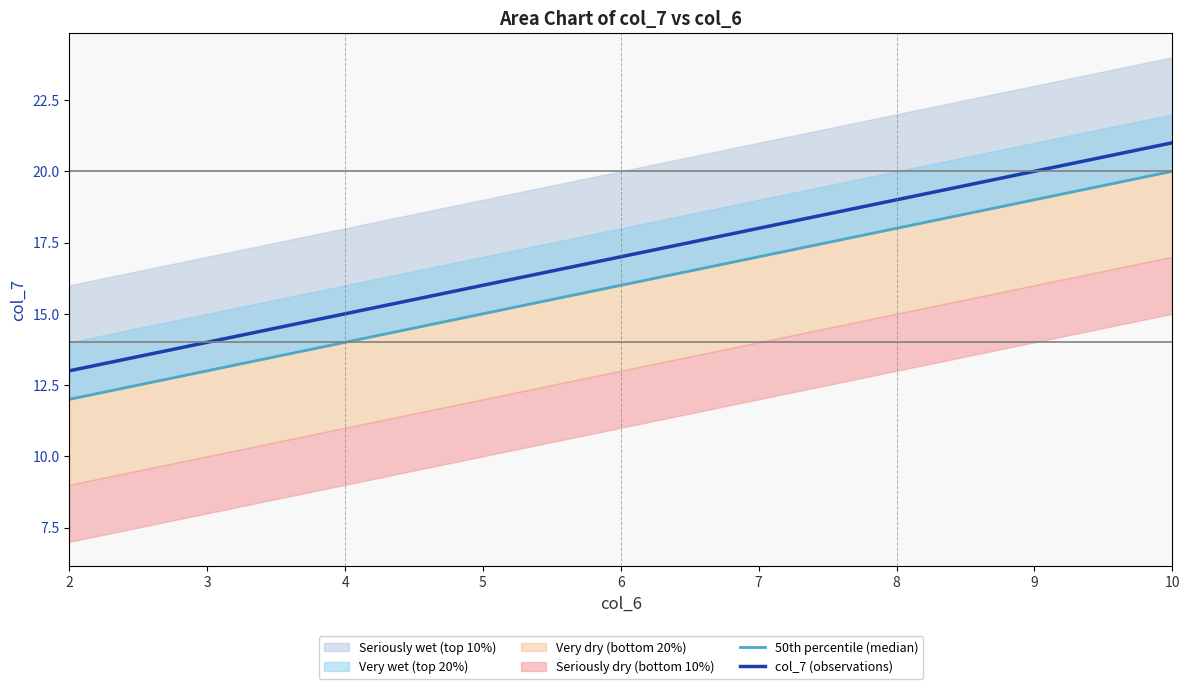

What is the value of the 50th percentile (median) point at the 5th from the left?

20